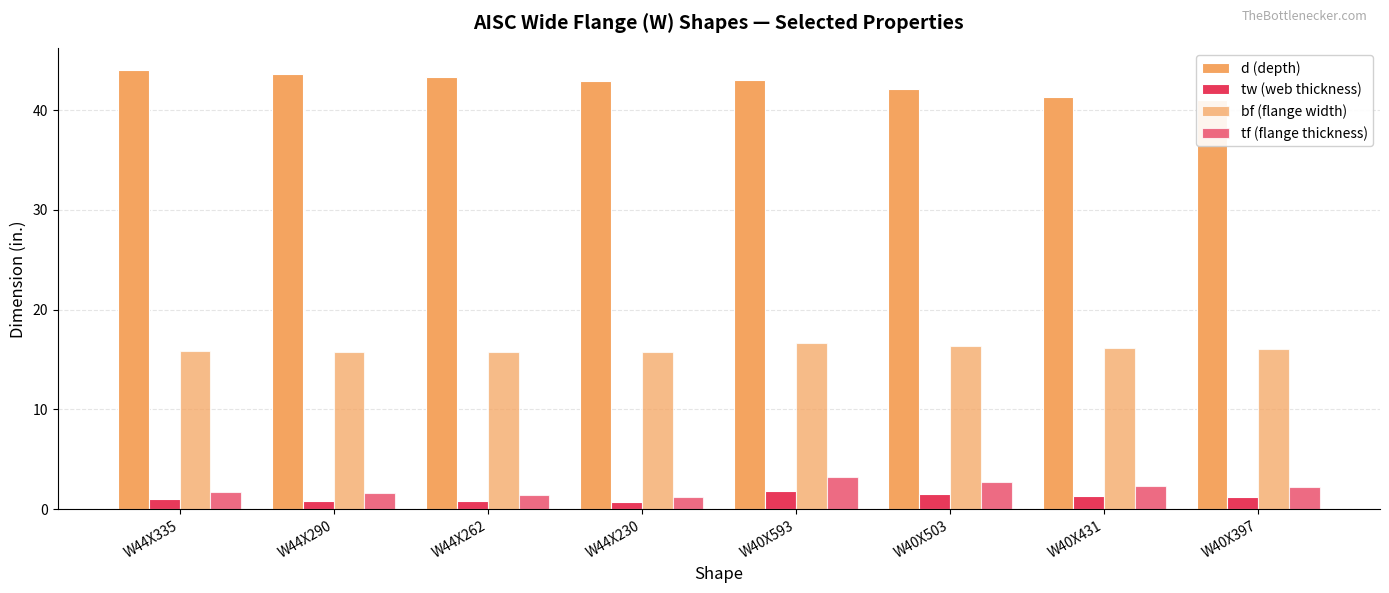

What are all the series names shown in the legend?

d (depth), tw (web thickness), bf (flange width), tf (flange thickness)